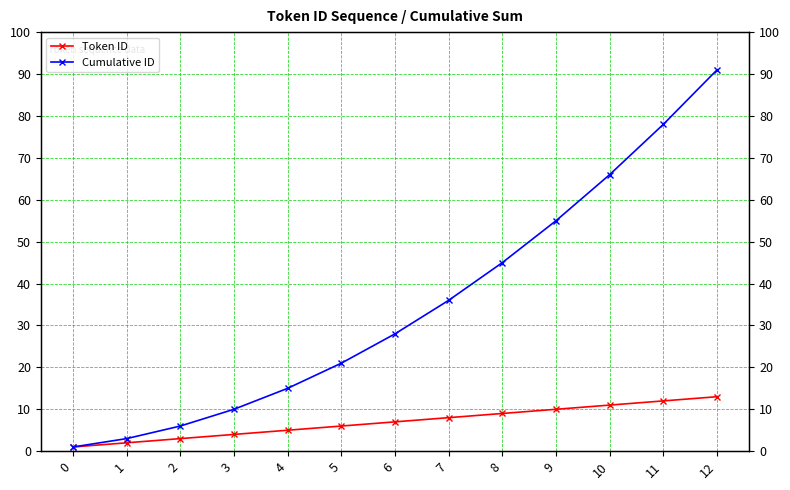

What is the sum of the Cumulative ID values at 3 and 11?

88